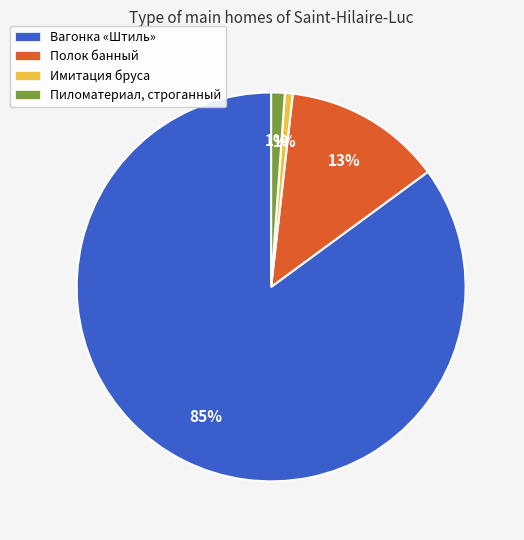

Do Полок банный and Пиломатериал, строганный together represent more than half of the pie?

No